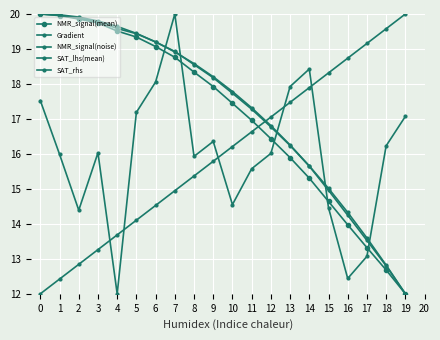

True or false: NMR_signal(noise) and SAT_rhs cross at least once.

True